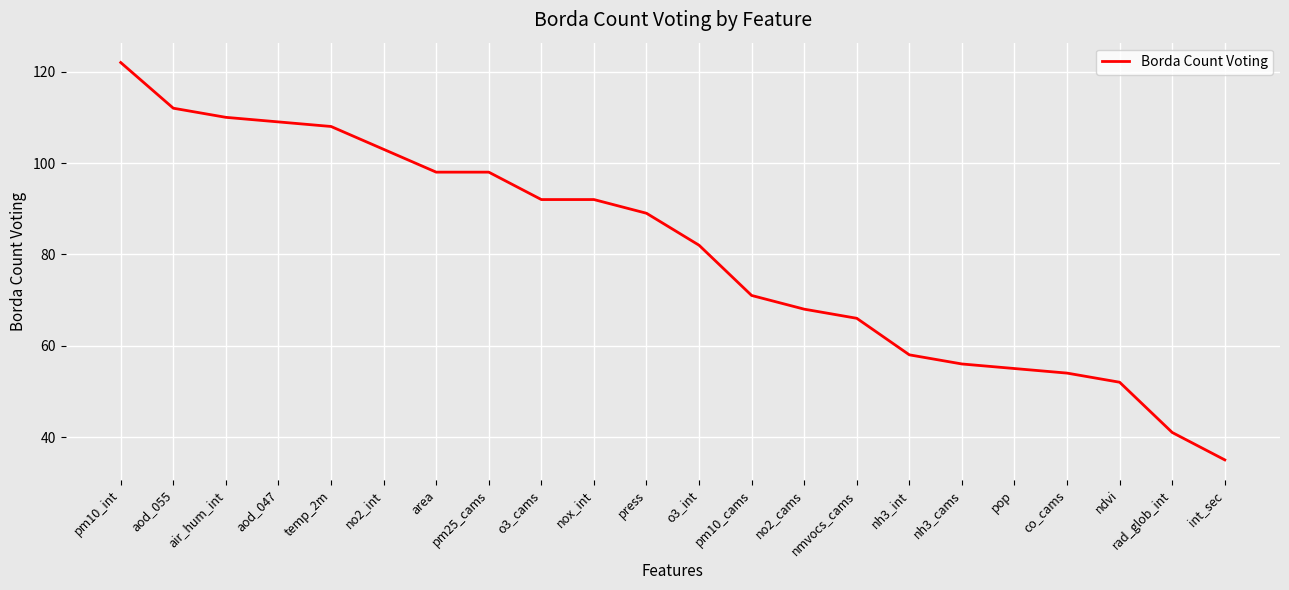

What is the ratio of the value at nh3_cams to the value at nh3_int?

1.0